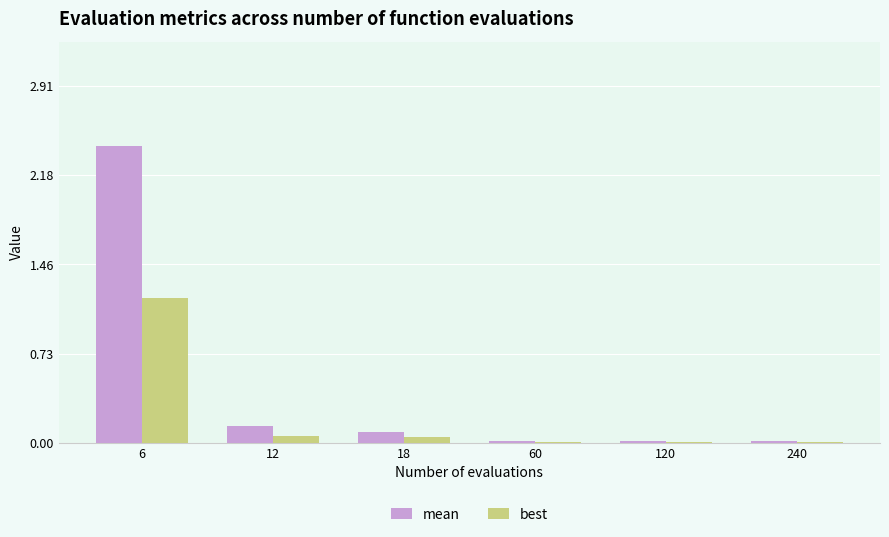

Which series has the largest total across all categories?

mean